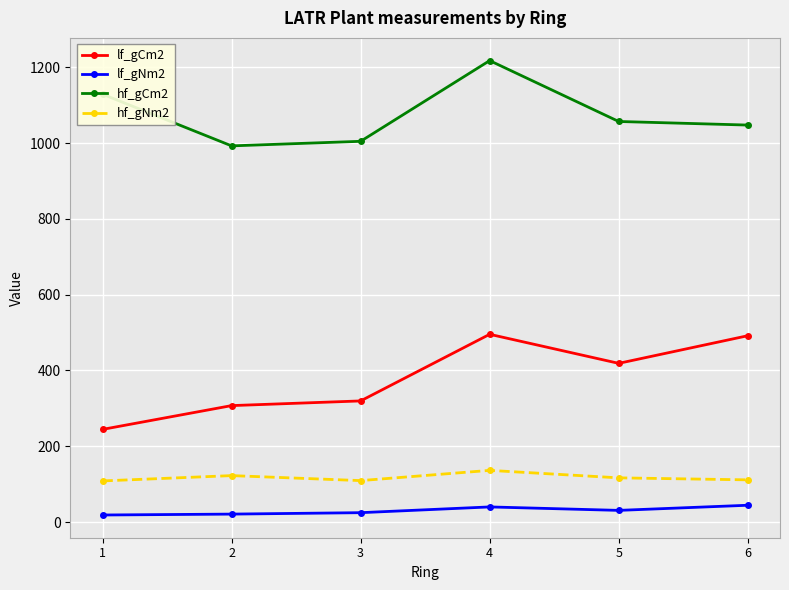

The hf_gCm2 series shows 1004.7 at 3. True or false?

True